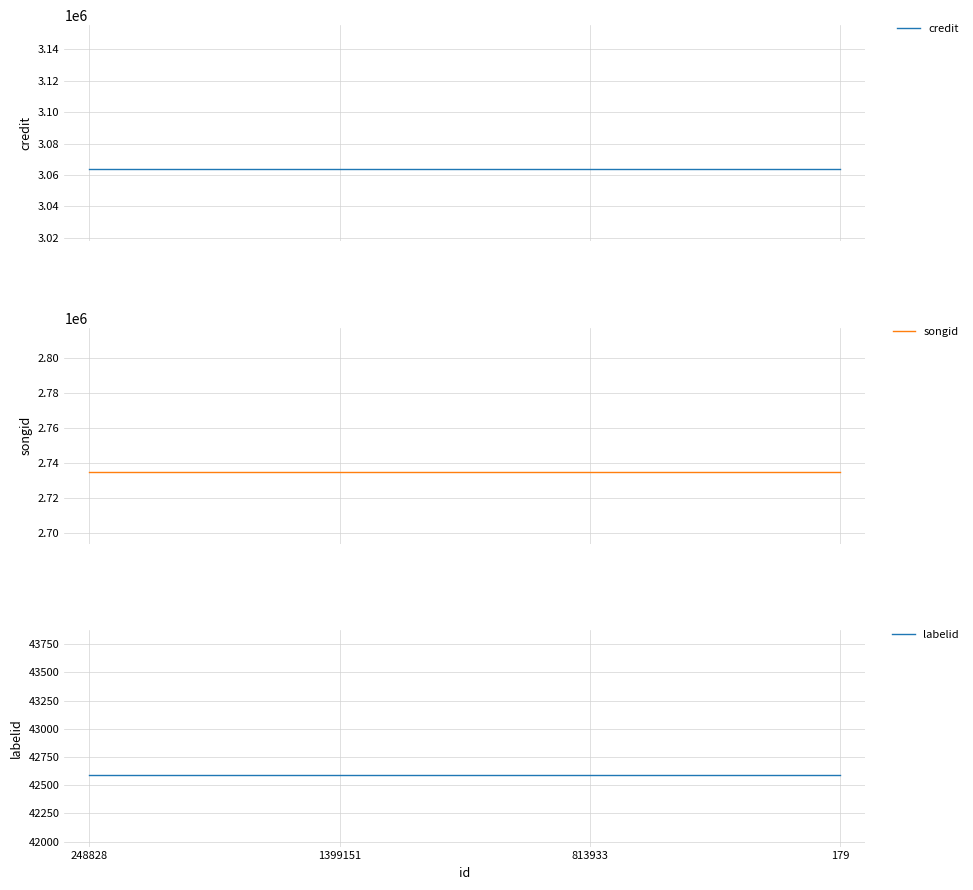

At 248828, list the series in order from smallest to largest.

labelid, songid, credit